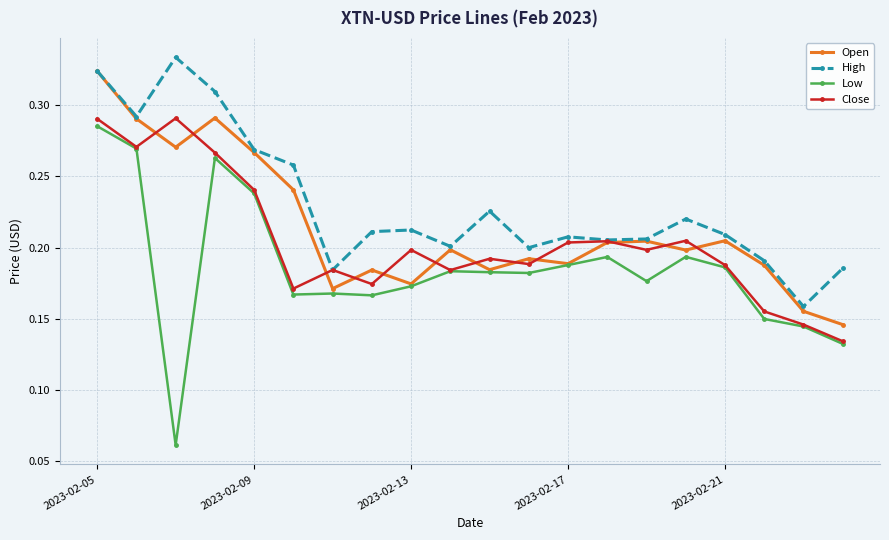

Which series has the widest spread of values?

Low